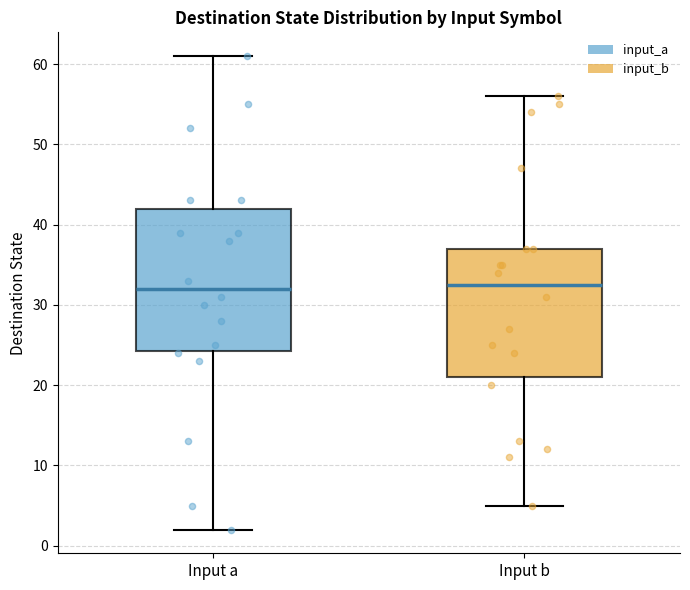

Comparing the boxes themselves (not the whiskers), which one is the tallest?

Input a